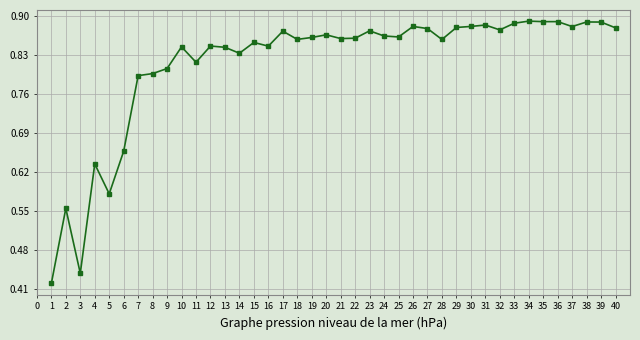

Is this an area chart (filled region under the line)?

No